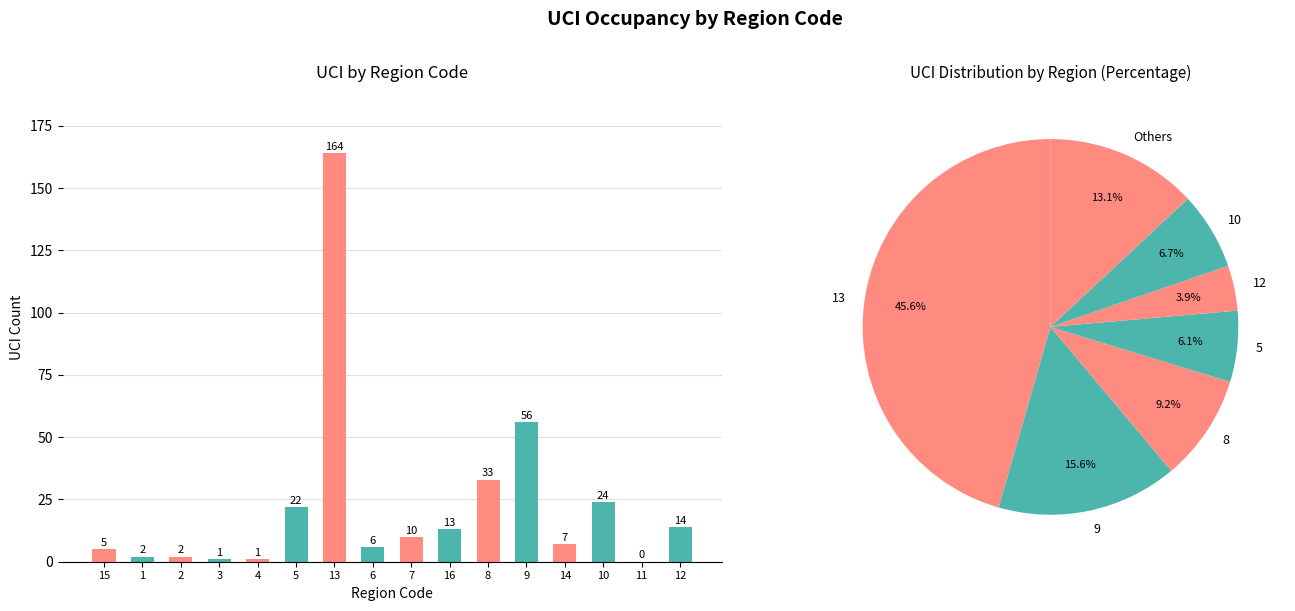

List the labels in order of value, smallest first.

11, 3, 4, 1, 2, 15, 6, 14, 7, 16, 12, 5, 10, 8, 9, 13